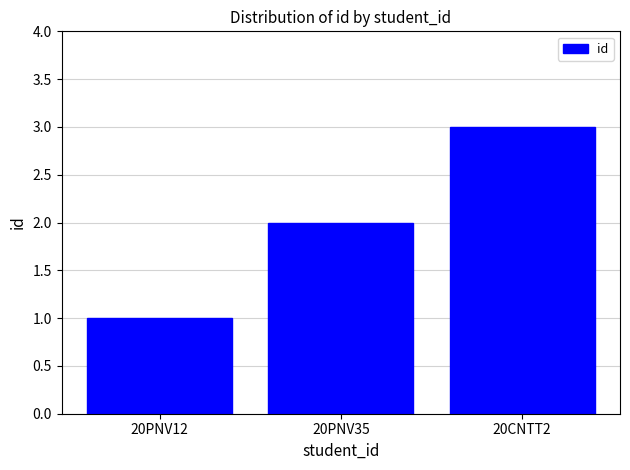

How many bars are there in total?

3